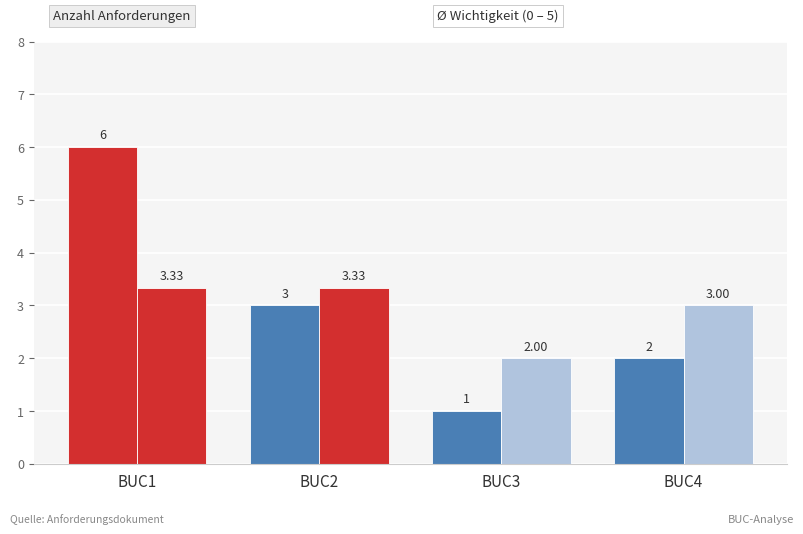

How many bars are there in total?

8